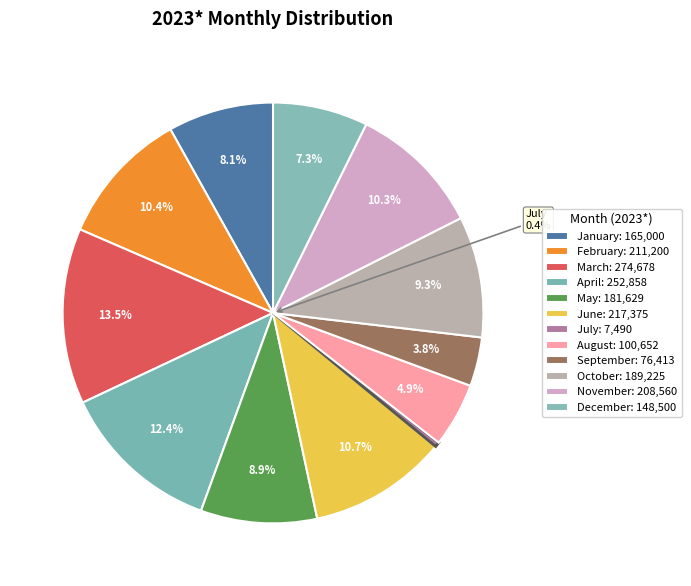

What is the change in value from January to December?

-16500